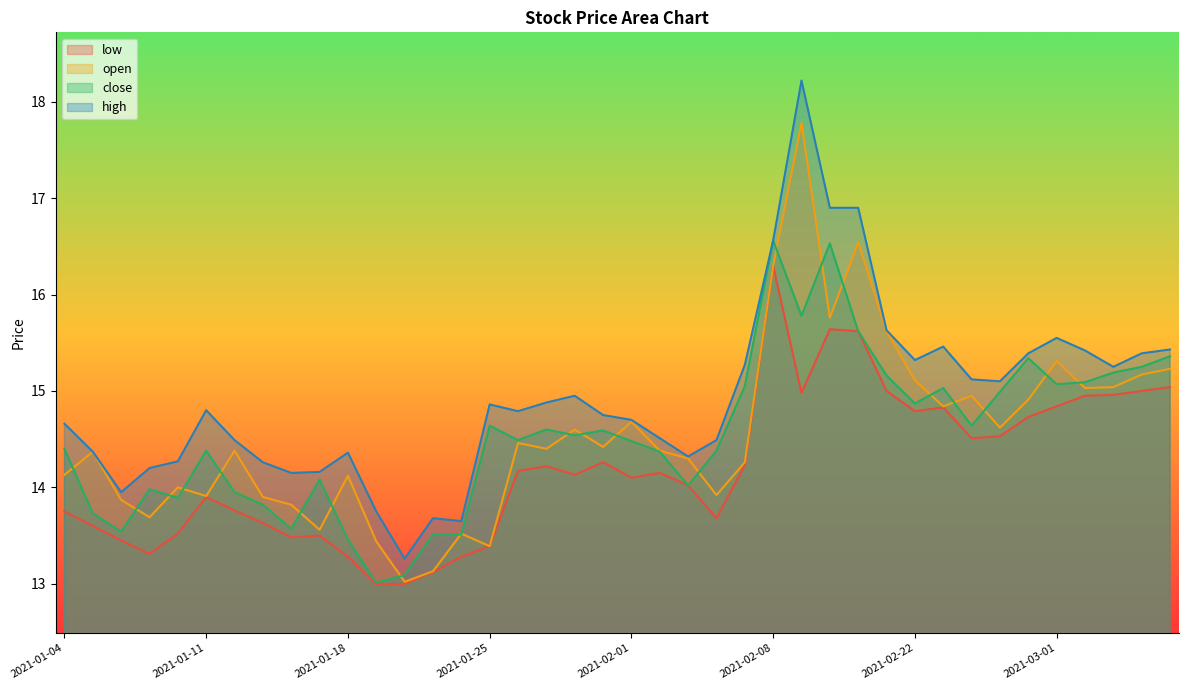

Where does the close series first go above 14?

2021-01-04